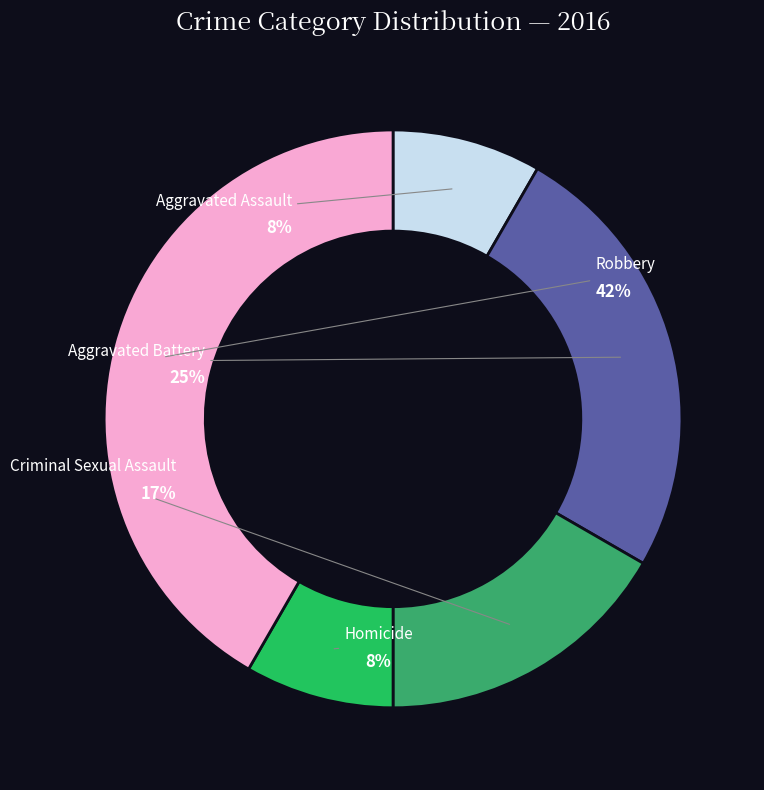

Which has a higher value, Robbery or Aggravated Assault?

Robbery